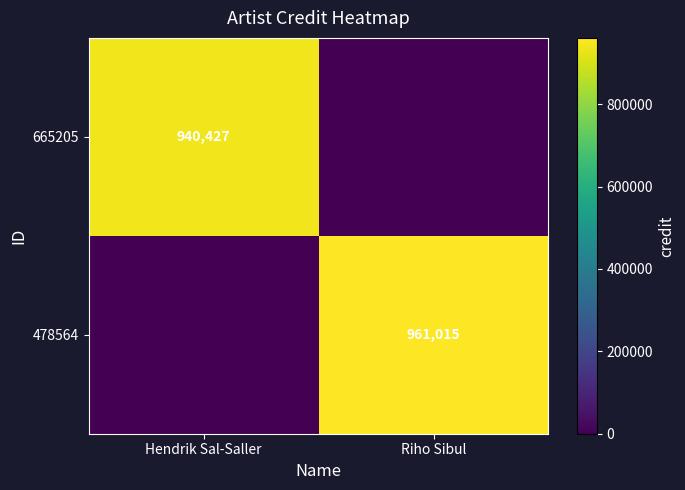

The 478564 series shows 961015 at Riho Sibul. True or false?

True